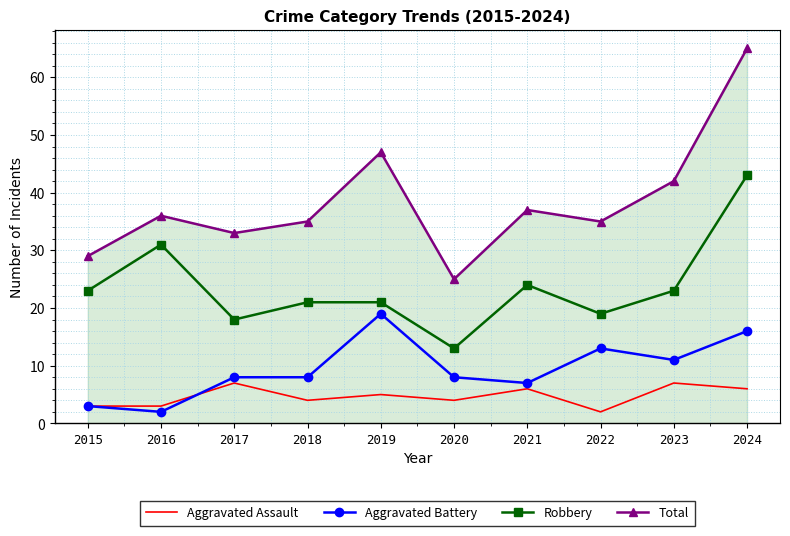

Is the value of Total at 2022 greater than the value of Aggravated Assault at 2020?

Yes